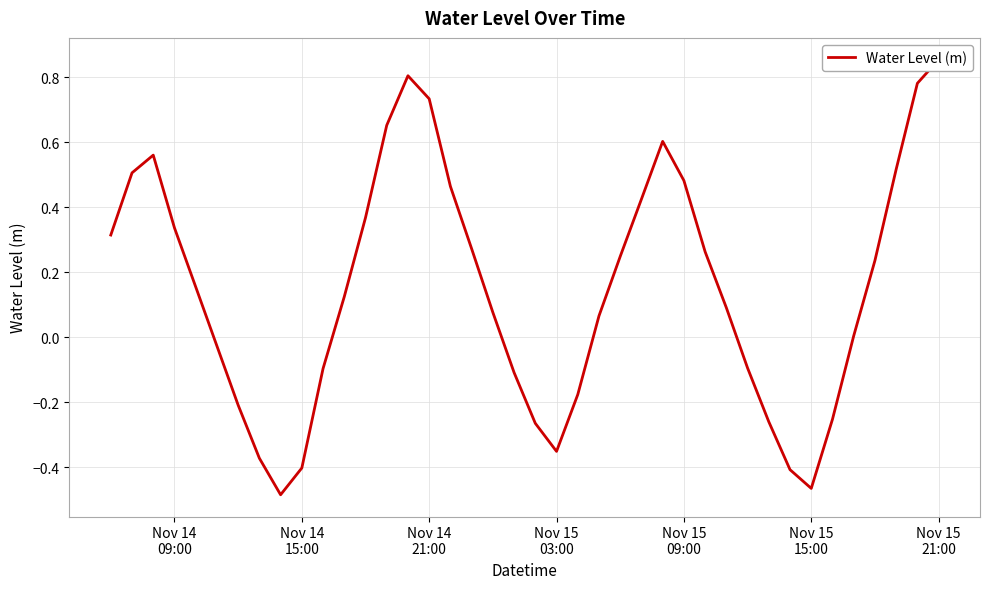

How many interior local valleys (lower than both neighbors) does the data have?

3